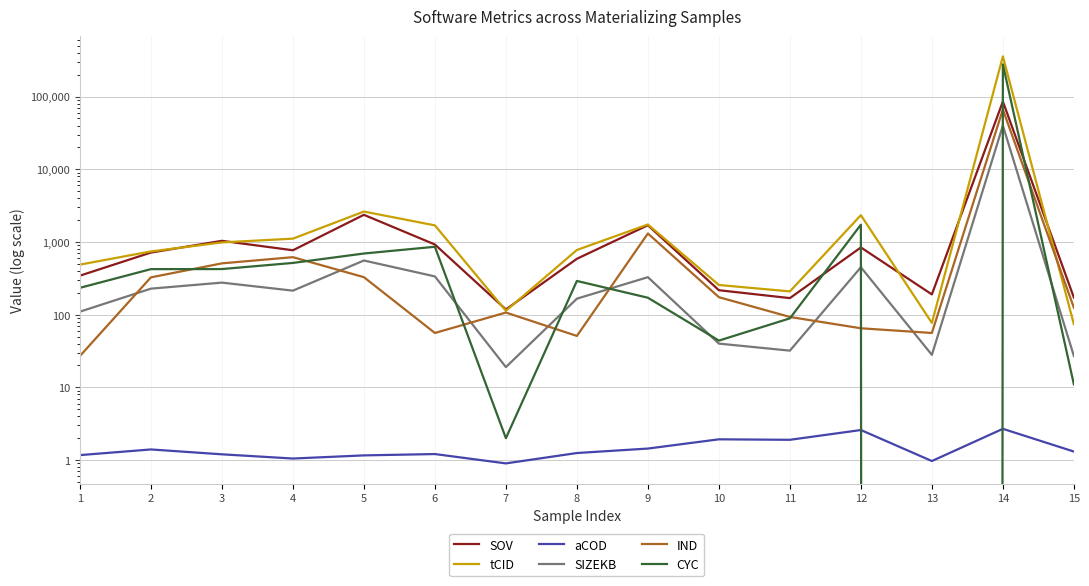

At 5, list the series in order from smallest to largest.

aCOD, IND, SIZEKB, CYC, SOV, tCID